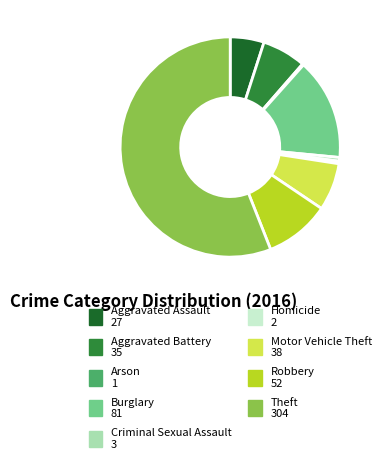

What is the ratio of the value at Robbery to the value at Homicide?

26.0